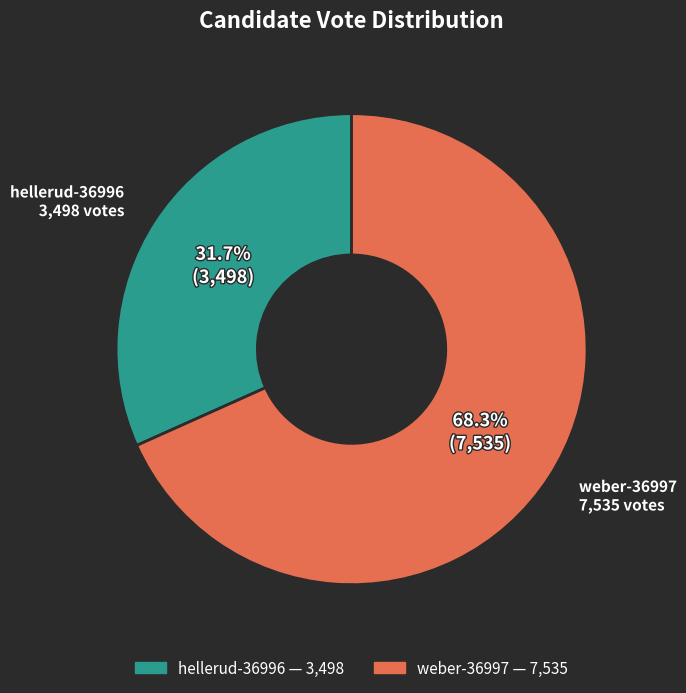

What percentage is the weber-36997 slice, to the nearest percent?

68%